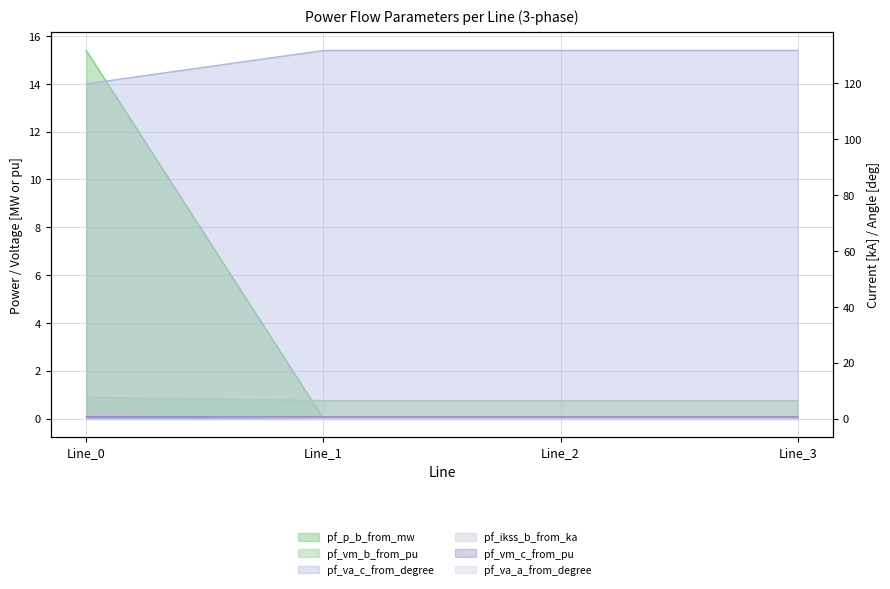

What is the difference between the maximum and minimum values in the pf_p_b_from_mw series?

15.4